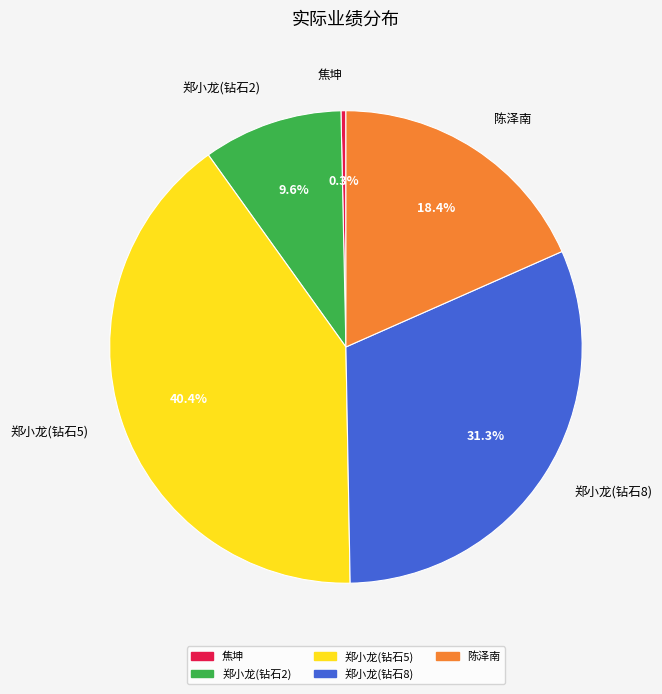

True or false: 郑小龙(钻石8) accounts for 31% of the total.

True